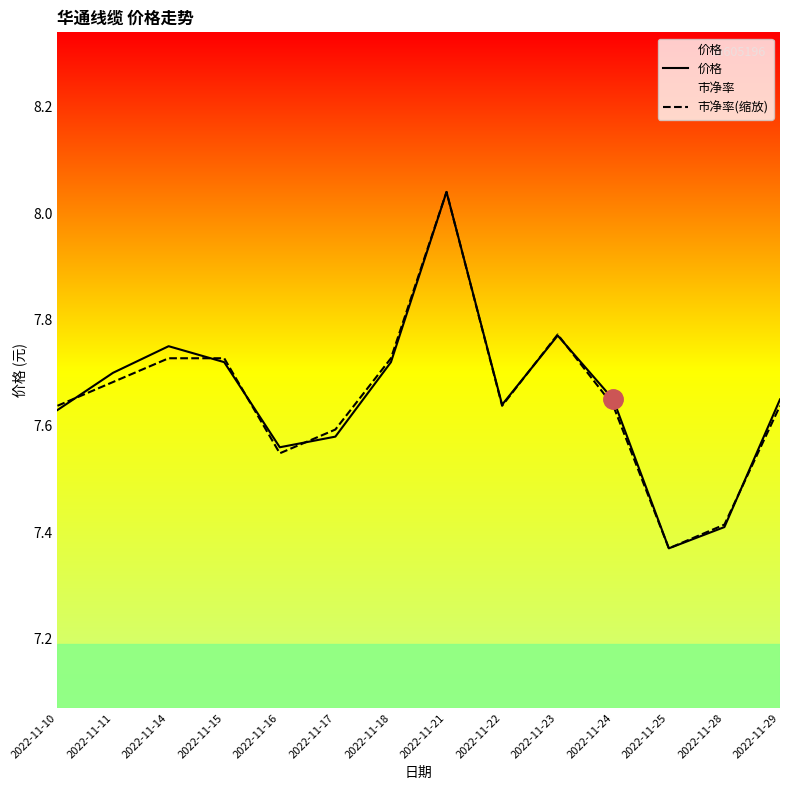

Which has a higher value, 2022-11-22 or 2022-11-16?

2022-11-22